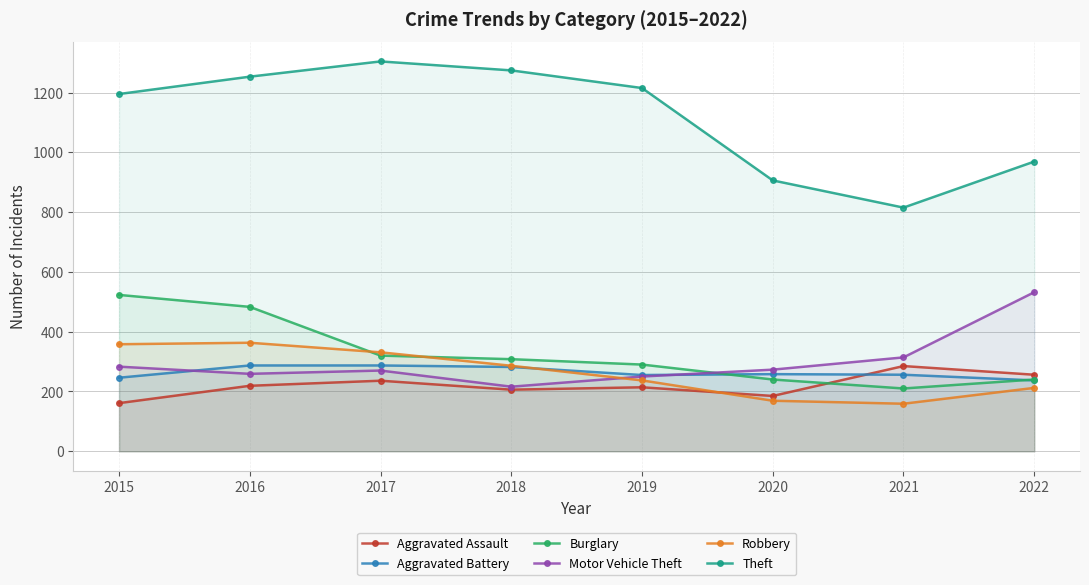

The Theft series shows 1215 at 2019. True or false?

True